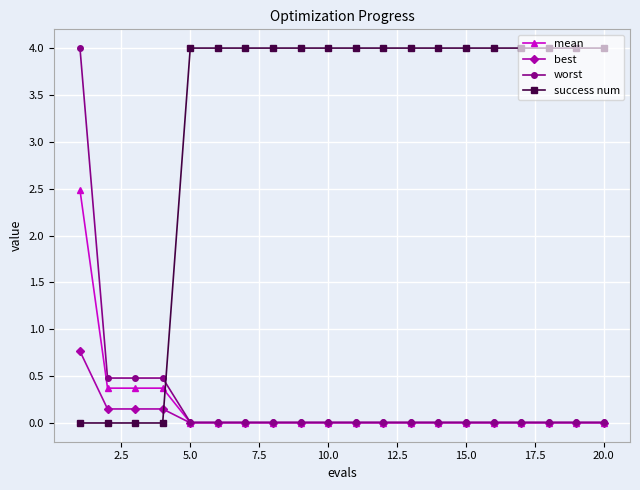

Which series has the largest total across all categories?

success num